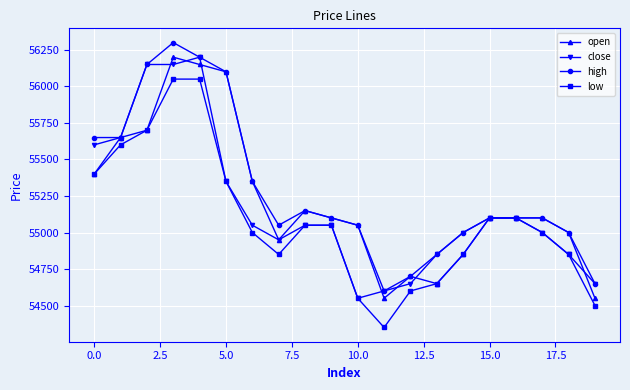

True or false: open has more than 2 interior local peaks.

True